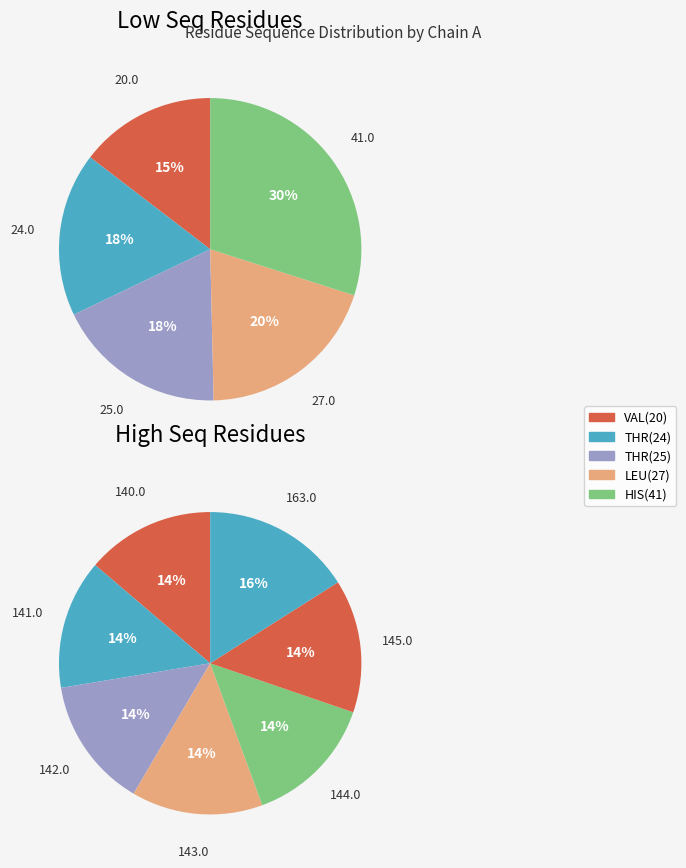

Is the sum of PHE_140 and ASN_142 greater than half?

No